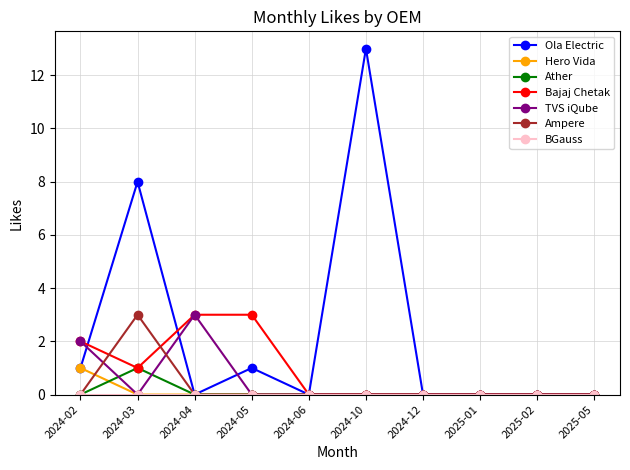

What is the difference between the second highest and second lowest values in the Bajaj Chetak series?

3